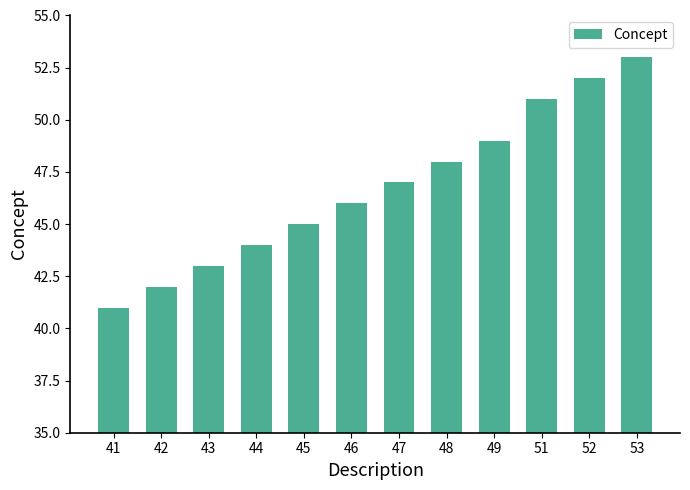

How many values are below 47?

6